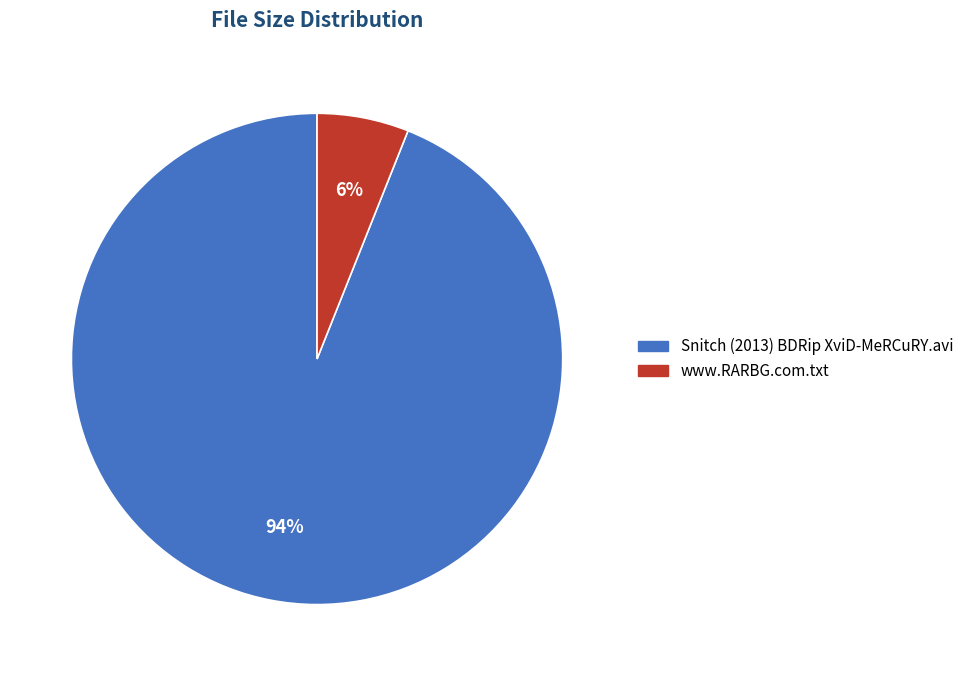

The Snitch (2013) BDRip XviD-MeRCuRY.avi slice represents 81% of the pie. True or false?

False